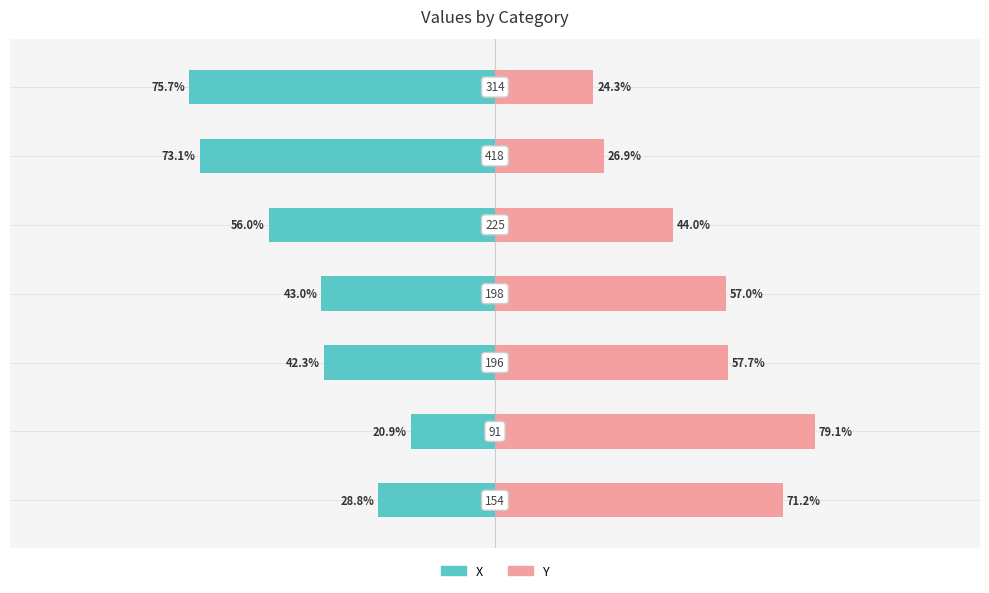

What is the average value of the X series?

-48.5